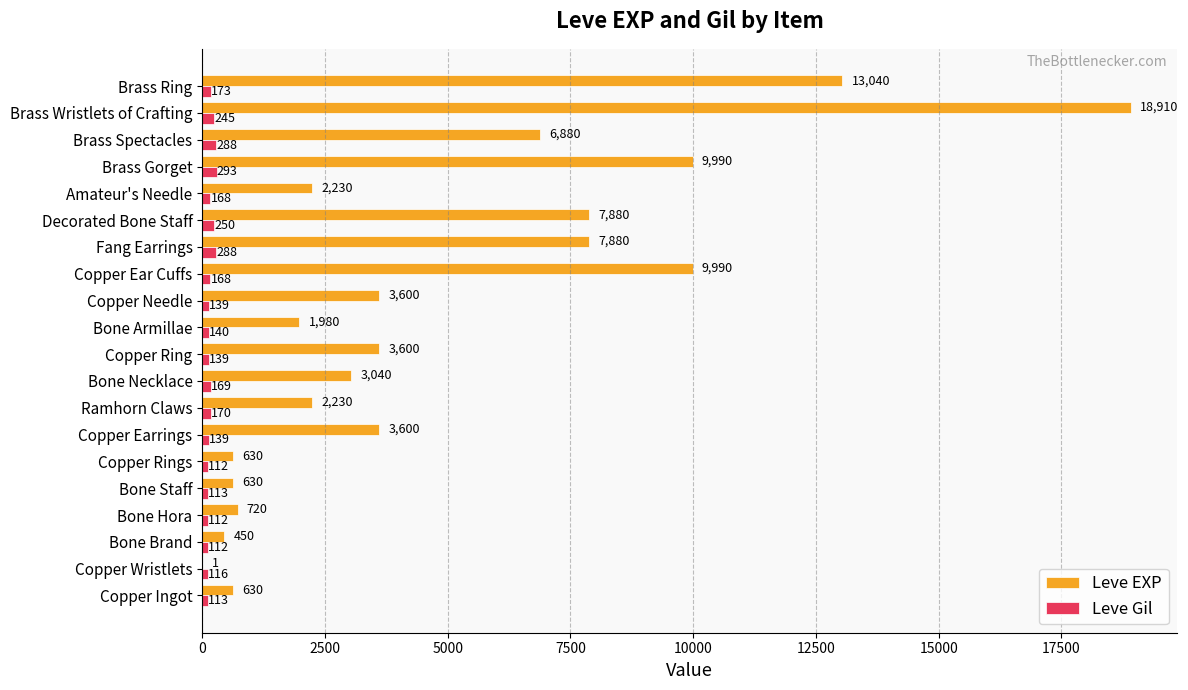

Between Bone Staff and Brass Spectacles, which series saw the biggest shift?

Leve EXP